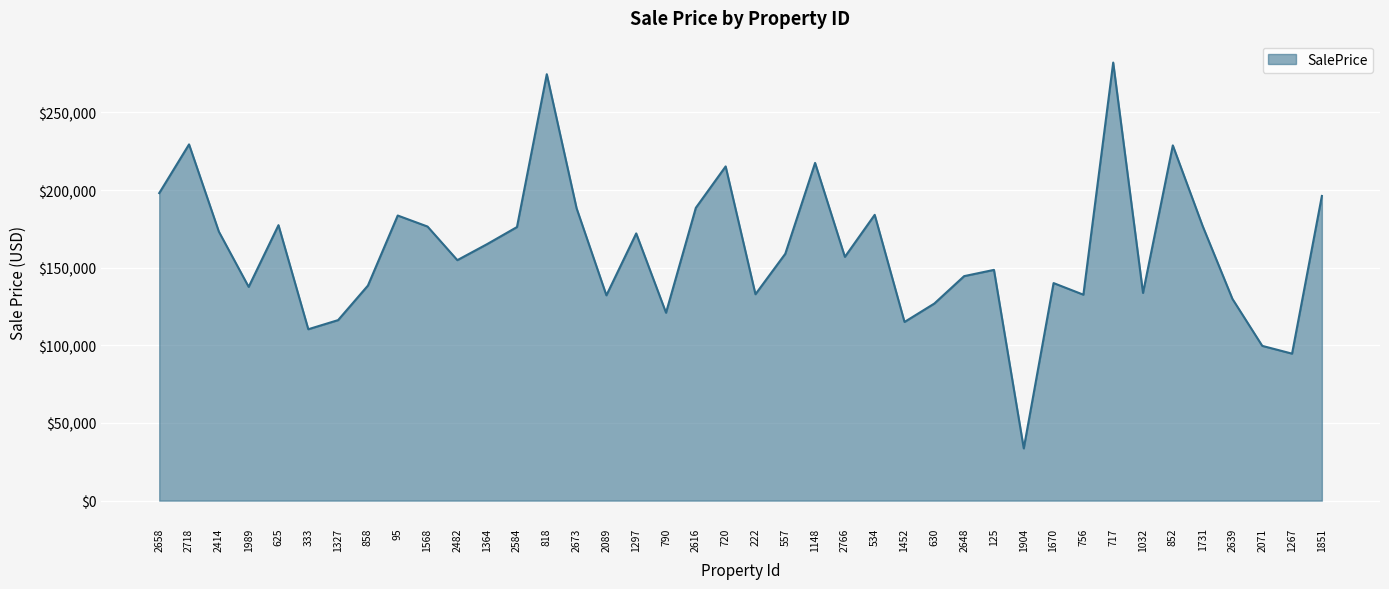

What is the average value?

161556.9